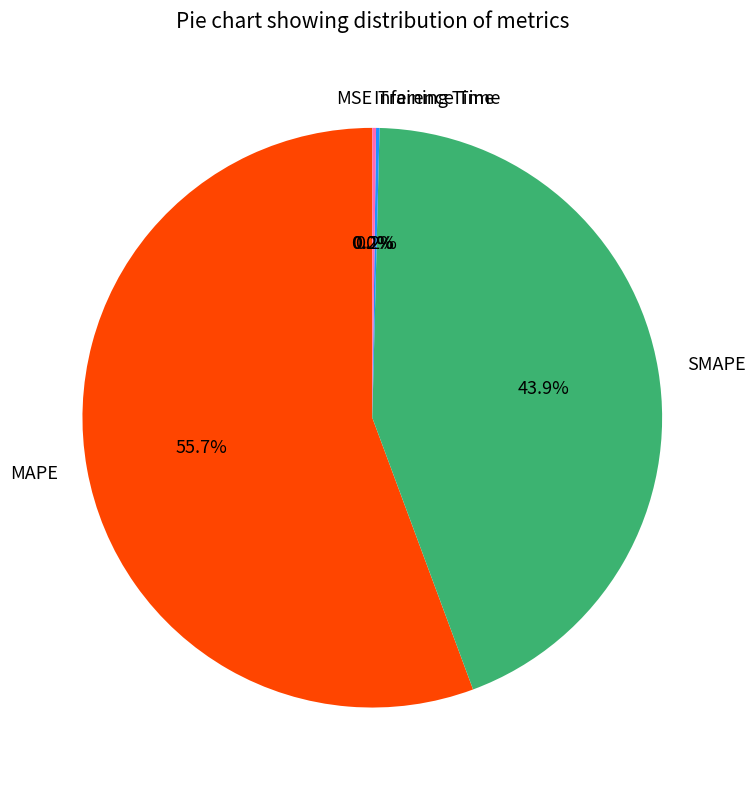

To the nearest percent, what is the difference between the largest and smallest slice percentages?

56%